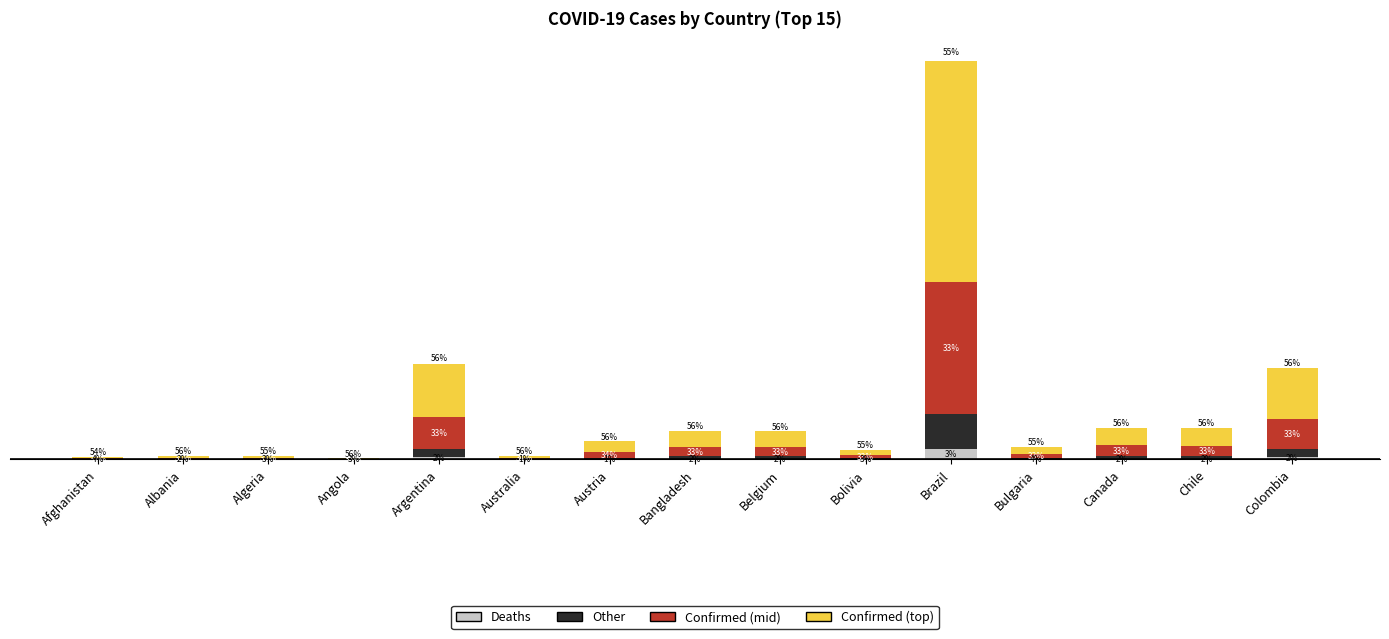

Which series has the largest range (max minus min)?

Confirmed (top)